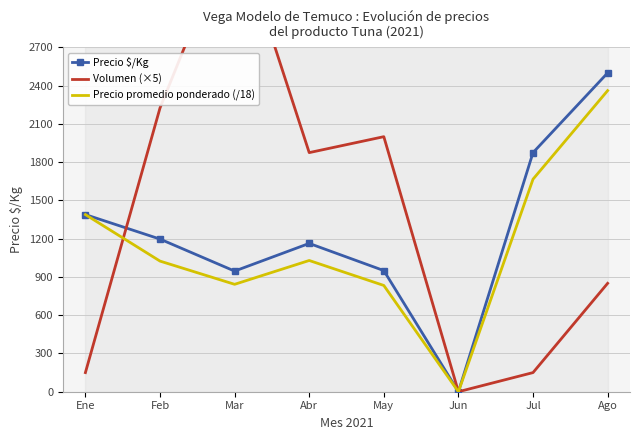

What position from the left is Ago?

8